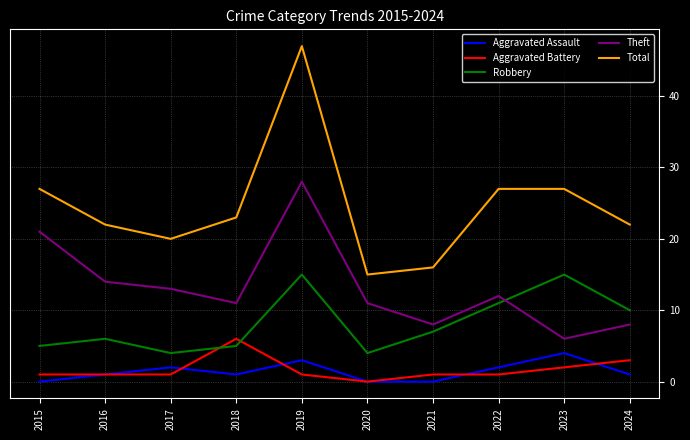

Reading right to left, transcribe all the data shown in this chart.

Aggravated Assault: 1	4	2	0	0	3	1	2	1	0
Aggravated Battery: 3	2	1	1	0	1	6	1	1	1
Robbery: 10	15	11	7	4	15	5	4	6	5
Theft: 8	6	12	8	11	28	11	13	14	21
Total: 22	27	27	16	15	47	23	20	22	27